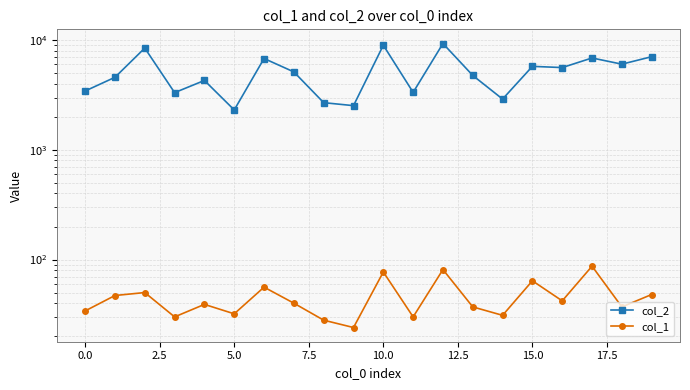

What is the sum of the col_1 values at 16 and 18?

79